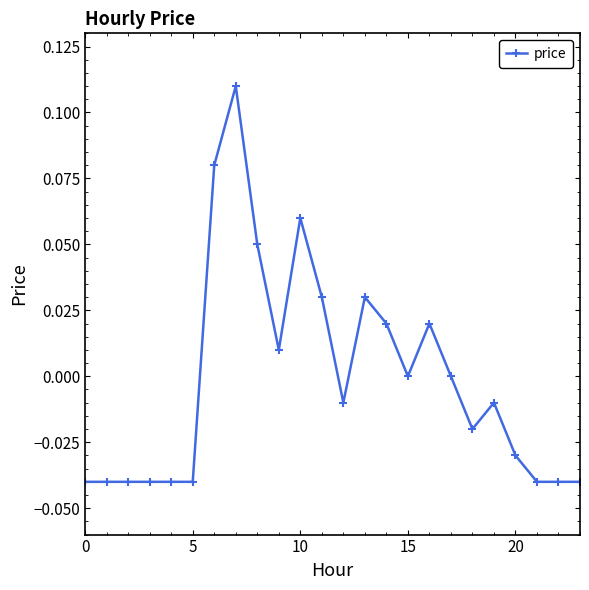

How many distinct data groups are displayed?

1